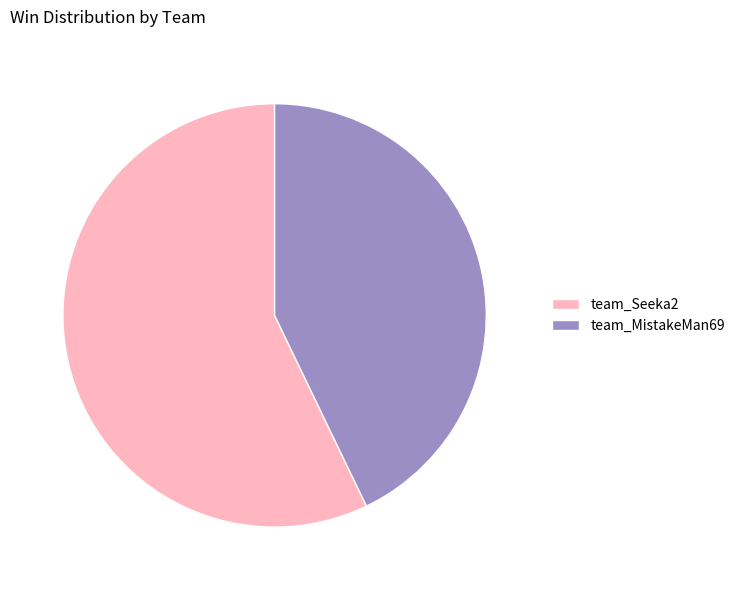

Rank the categories by value from highest to lowest.

team_Seeka2, team_MistakeMan69